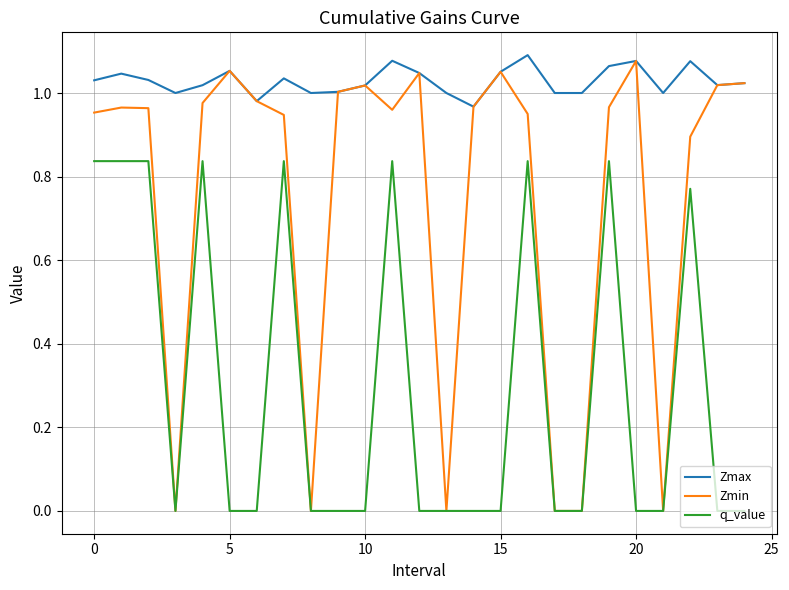

True or false: q_value and Zmax cross at least once.

False